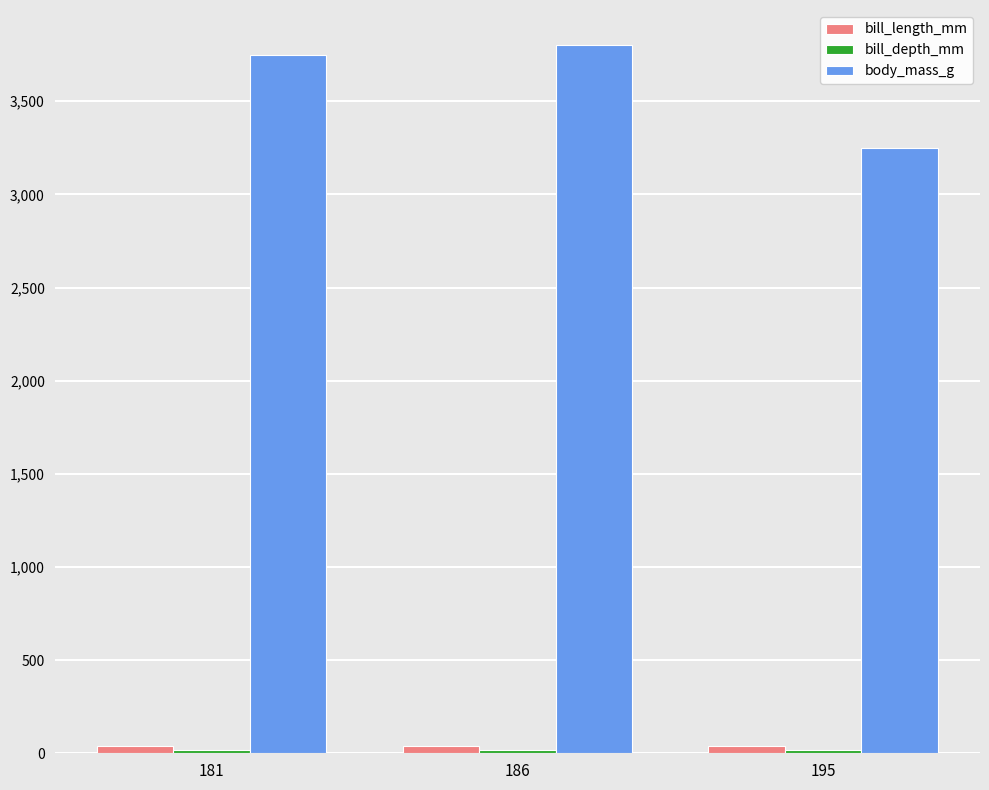

At which label does body_mass_g reach its minimum?

195